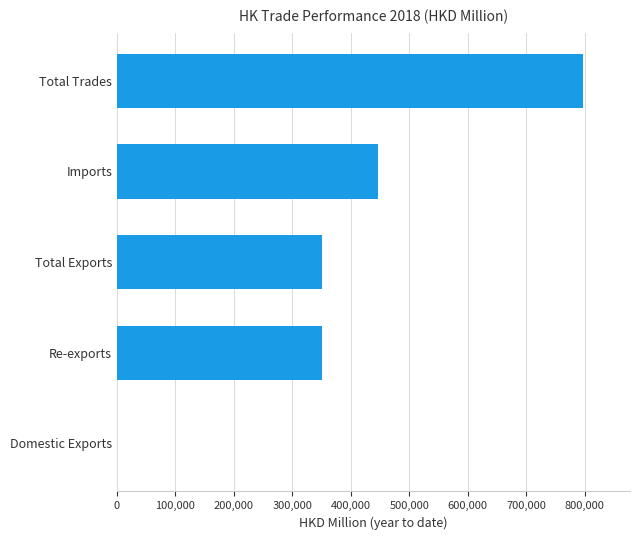

Which has a higher value, Domestic Exports or Re-exports?

Re-exports